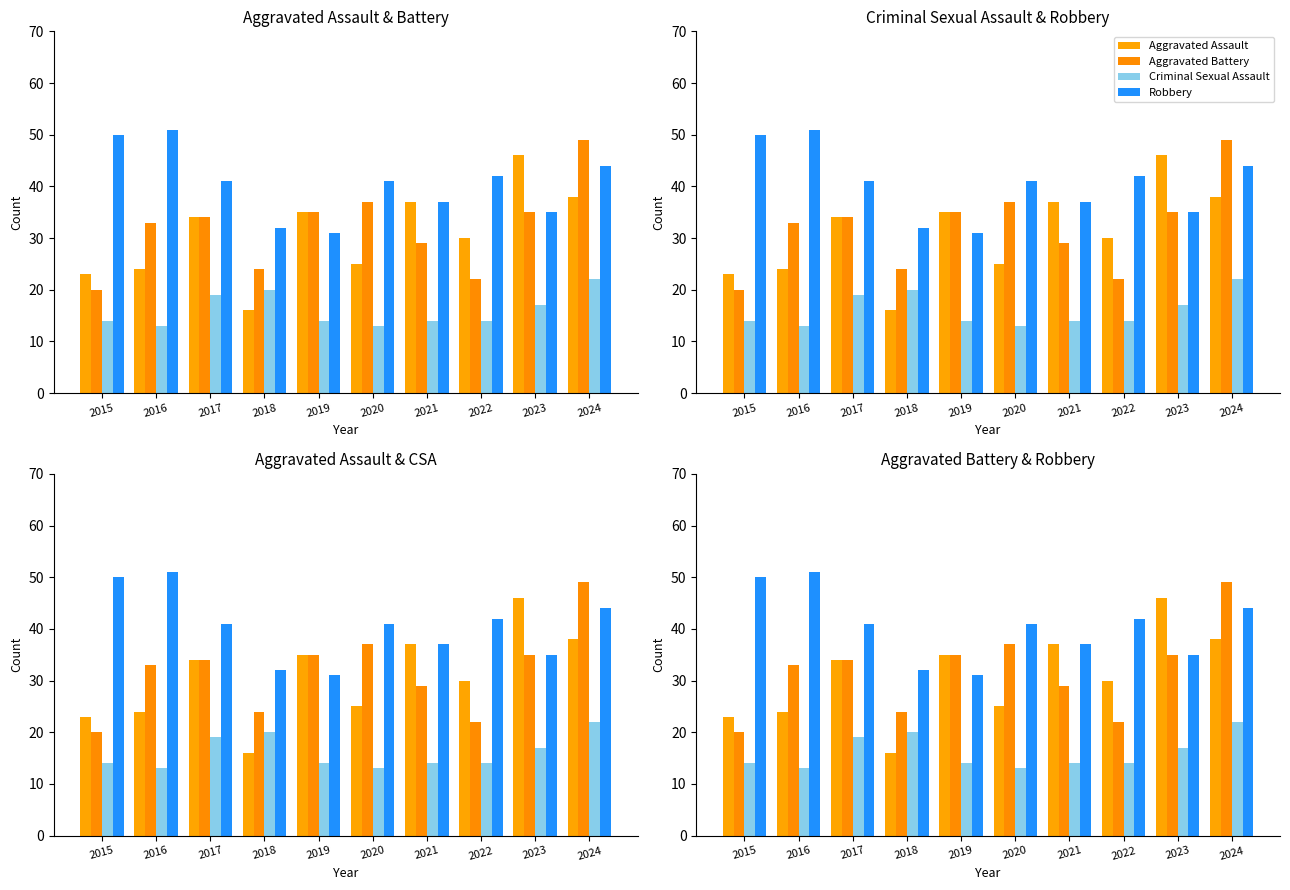

Reading left to right, extract all data points from this chart.

Aggravated Assault: 2015=23	2016=24	2017=34	2018=16	2019=35	2020=25	2021=37	2022=30	2023=46	2024=38
Aggravated Battery: 2015=20	2016=33	2017=34	2018=24	2019=35	2020=37	2021=29	2022=22	2023=35	2024=49
Criminal Sexual Assault: 2015=14	2016=13	2017=19	2018=20	2019=14	2020=13	2021=14	2022=14	2023=17	2024=22
Robbery: 2015=50	2016=51	2017=41	2018=32	2019=31	2020=41	2021=37	2022=42	2023=35	2024=44